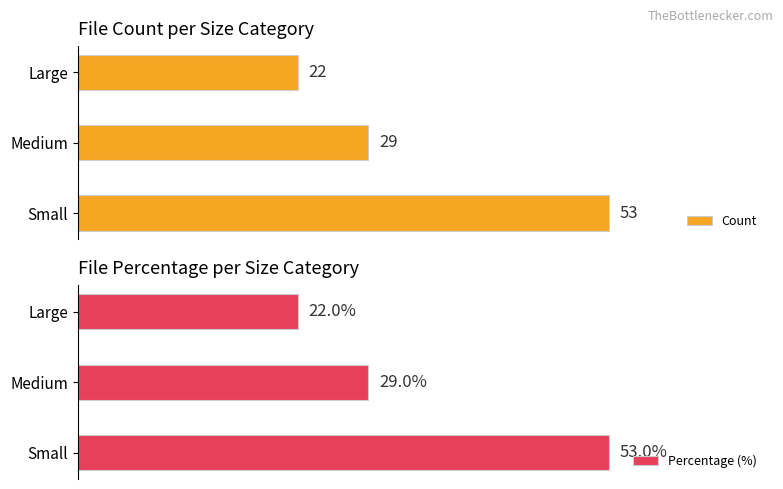

Where is Count nearest to the value 37?

Medium